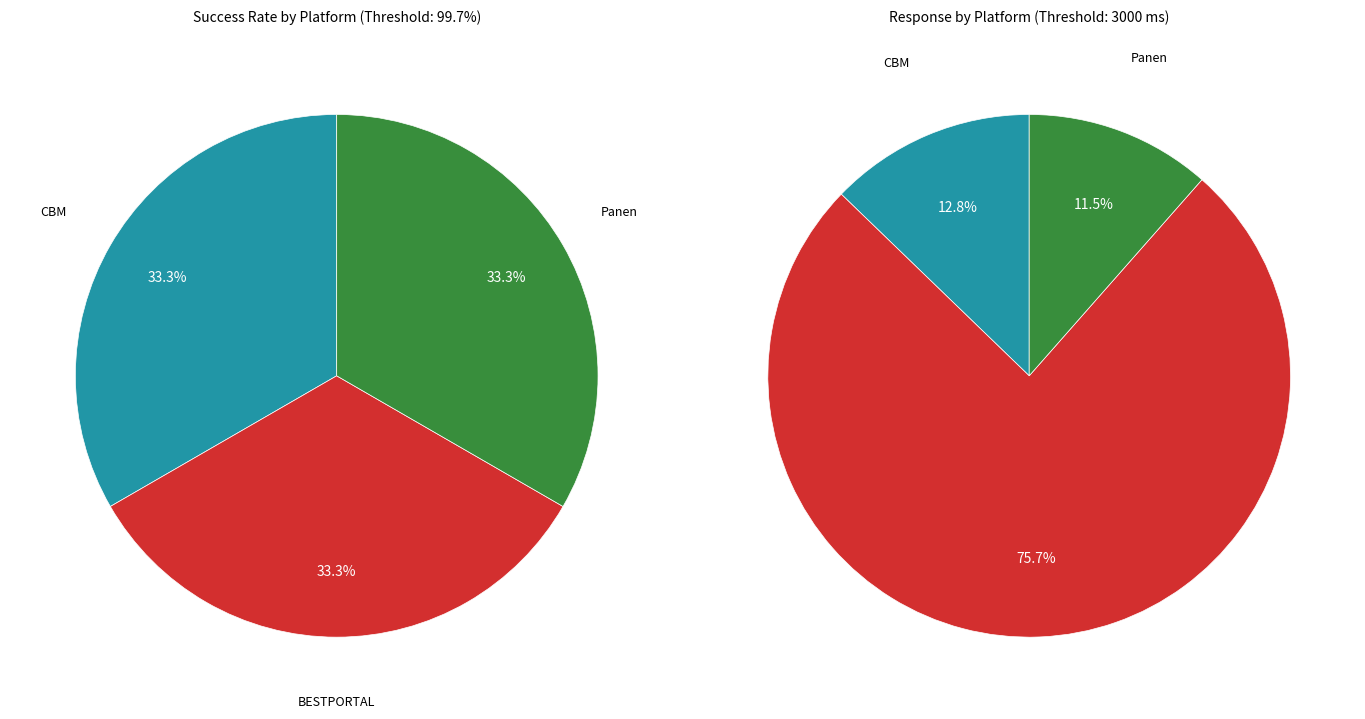

Which category has the biggest portion of the pie?

CBM